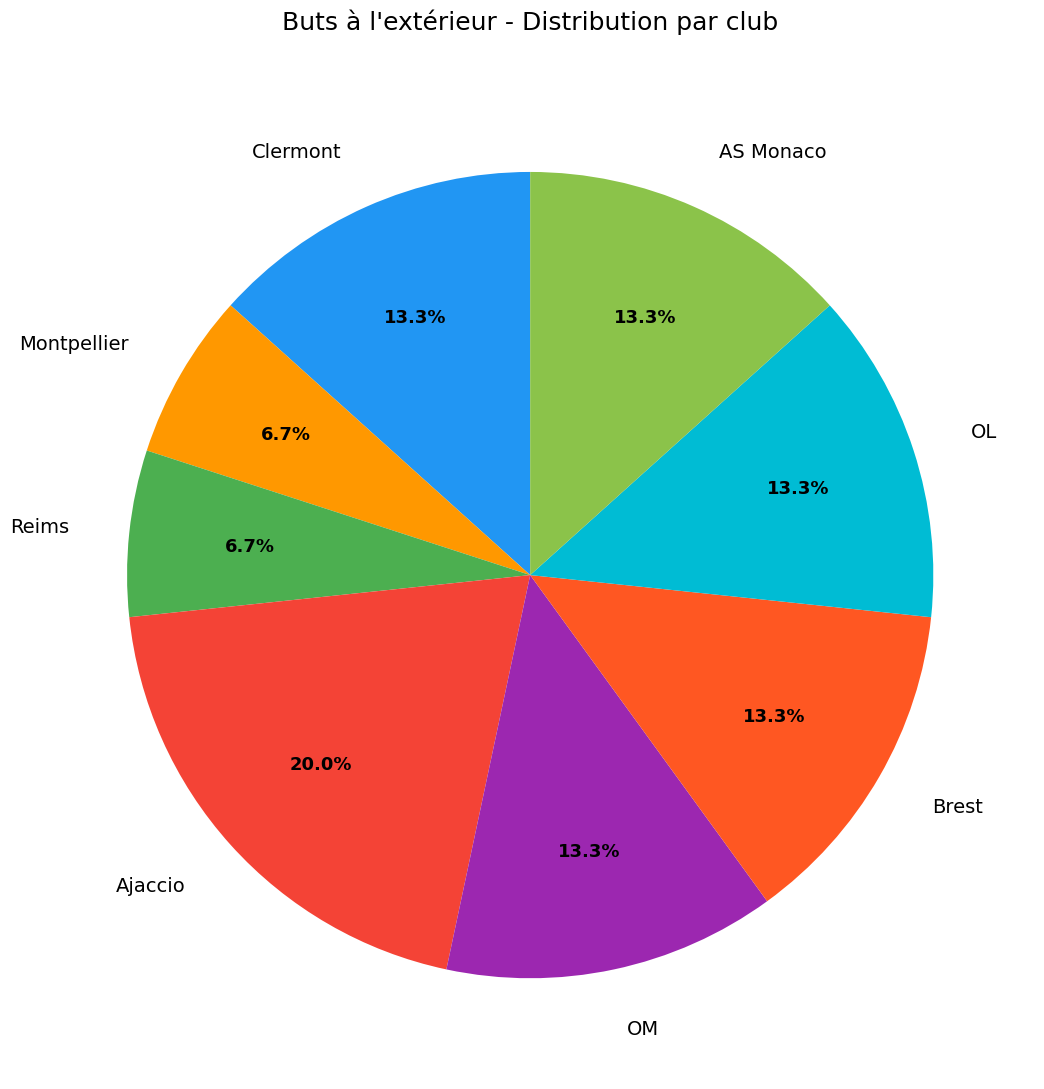

What is the total percentage of Ajaccio and OM?

33.3%